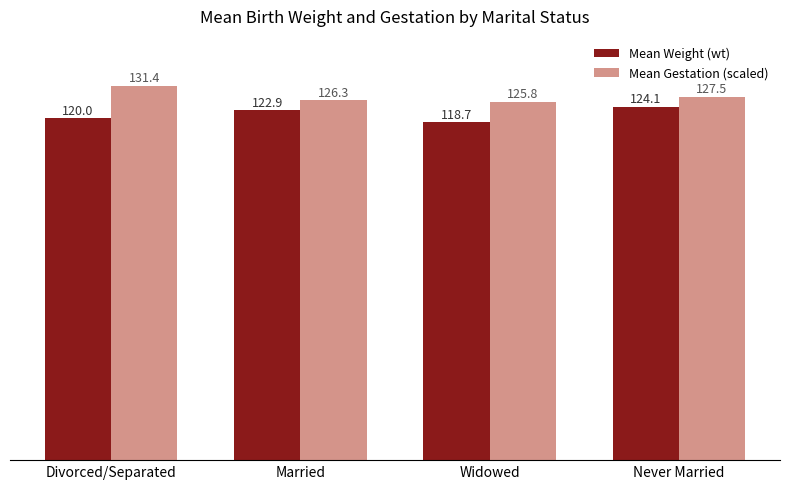

Rank the series by their maximum value, from highest to lowest.

Mean Gestation (scaled), Mean Weight (wt)